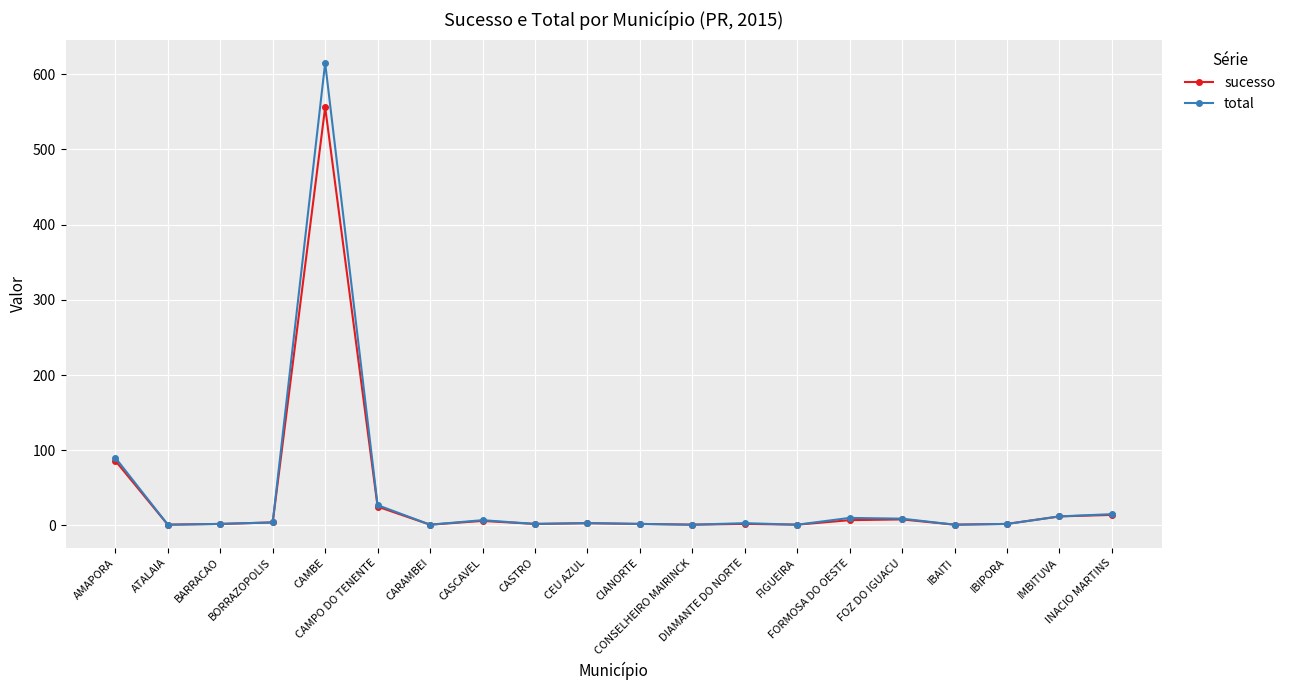

How many series are shown in this chart?

2